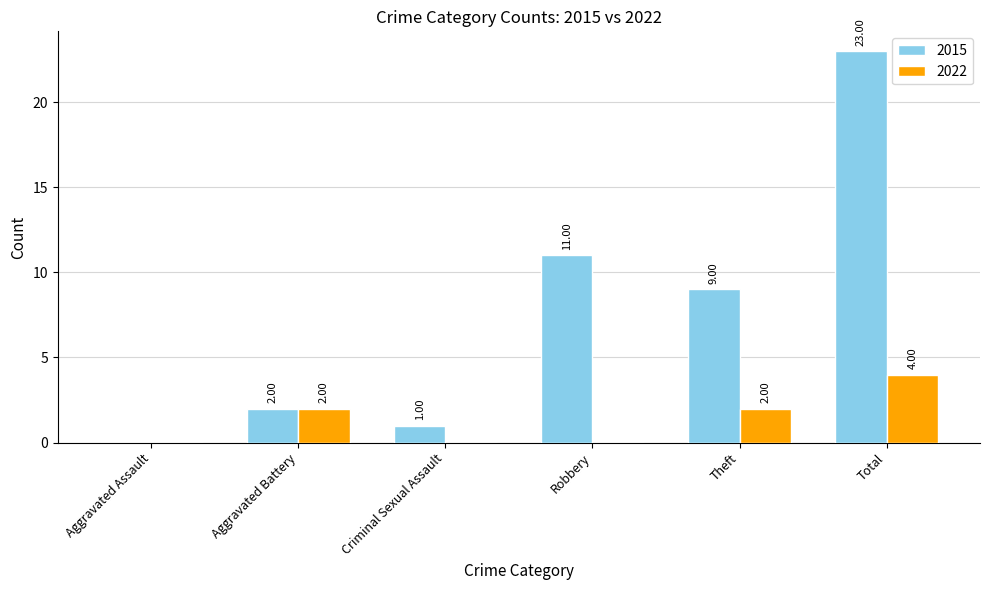

How many positive values does the 2022 series have?

3